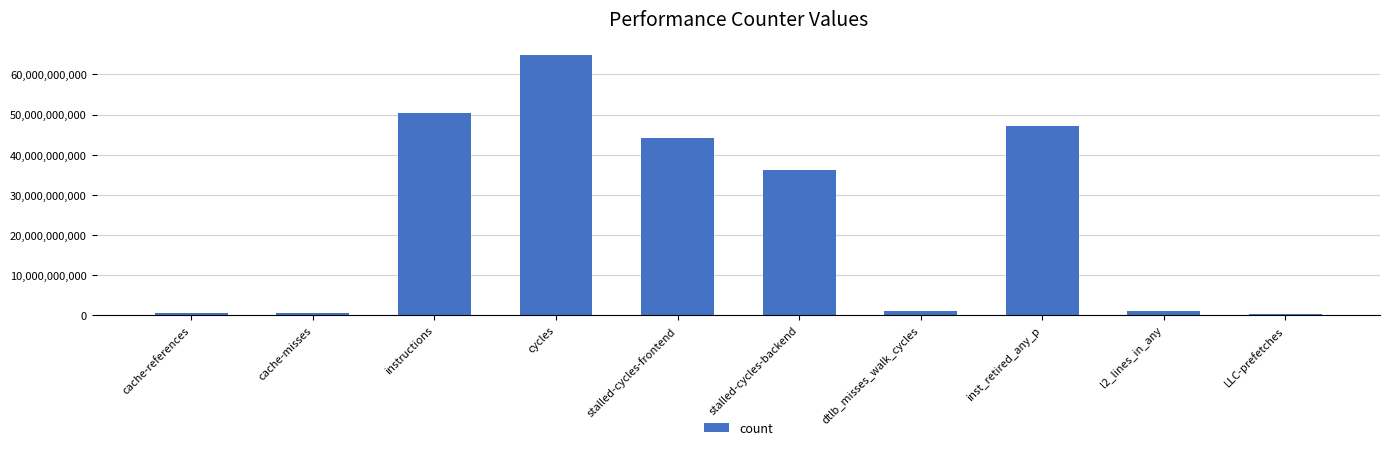

What is the change in value from instructions to stalled-cycles-frontend?

-6135884177